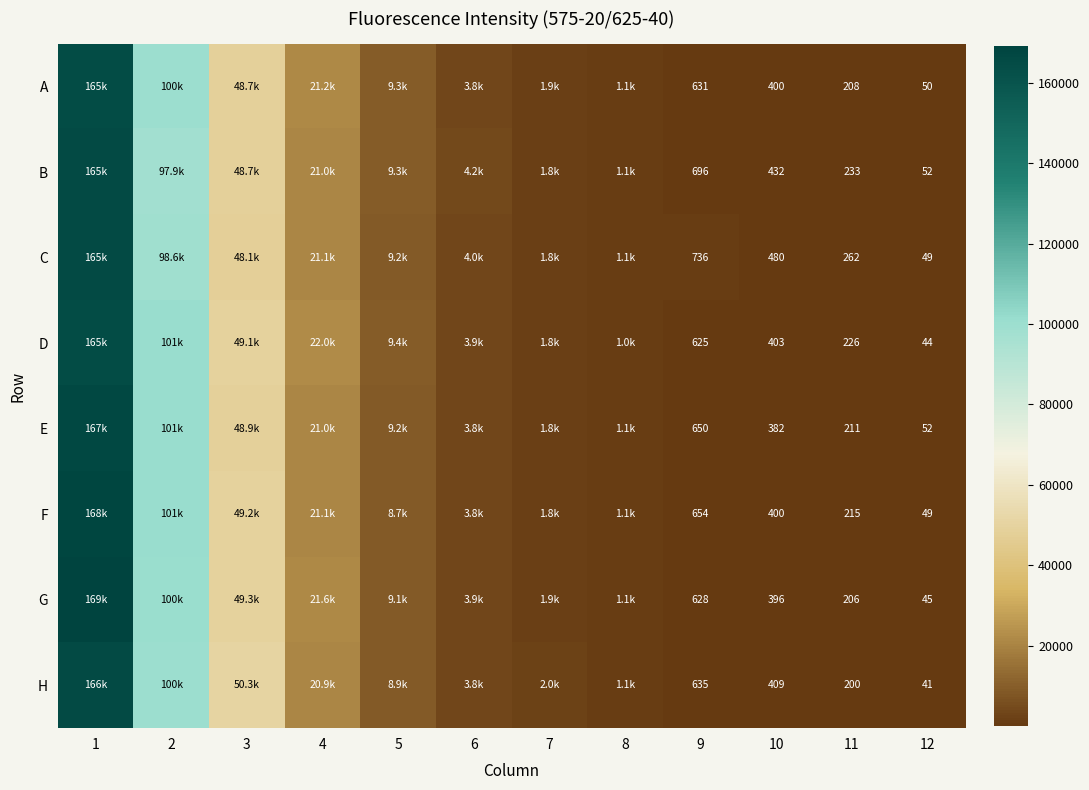

Between 9 and 10, which series saw the biggest shift?

E